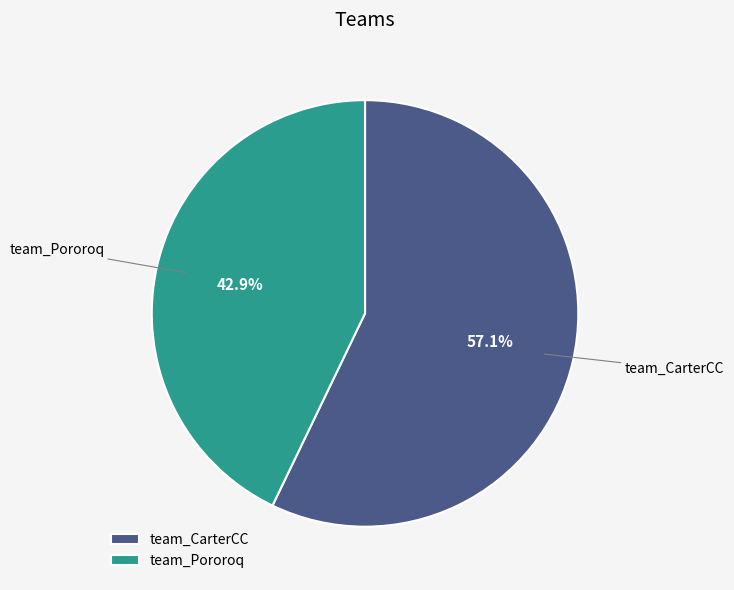

Which has a higher value, team_CarterCC or team_Pororoq?

team_CarterCC